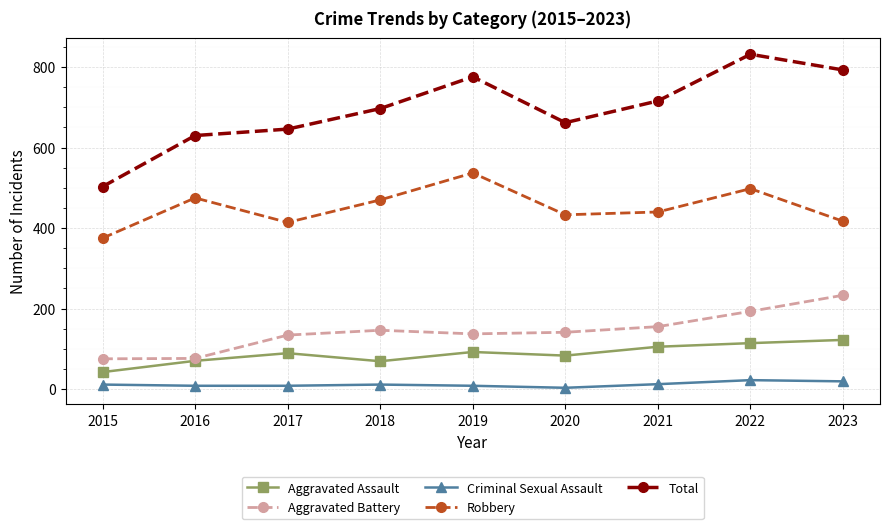

How many lines are shown in the chart?

5